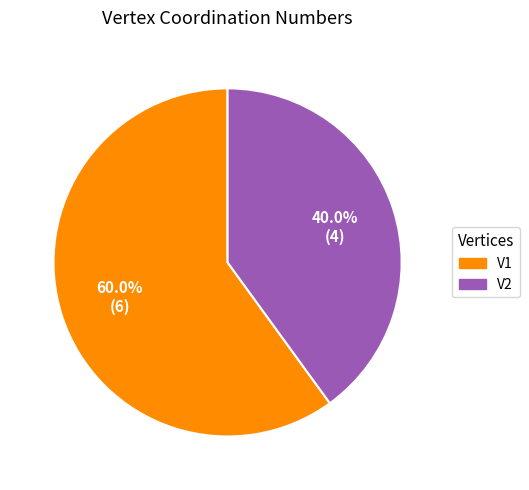

What is the smallest slice in the pie chart?

V2